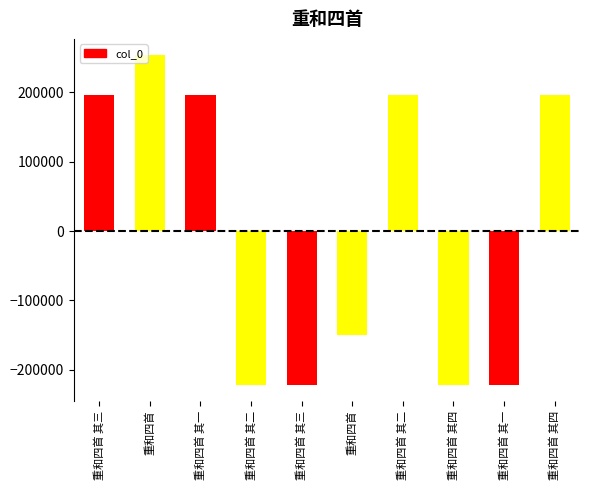

True or false: the data shows 88006.3 at 重和四首.

False